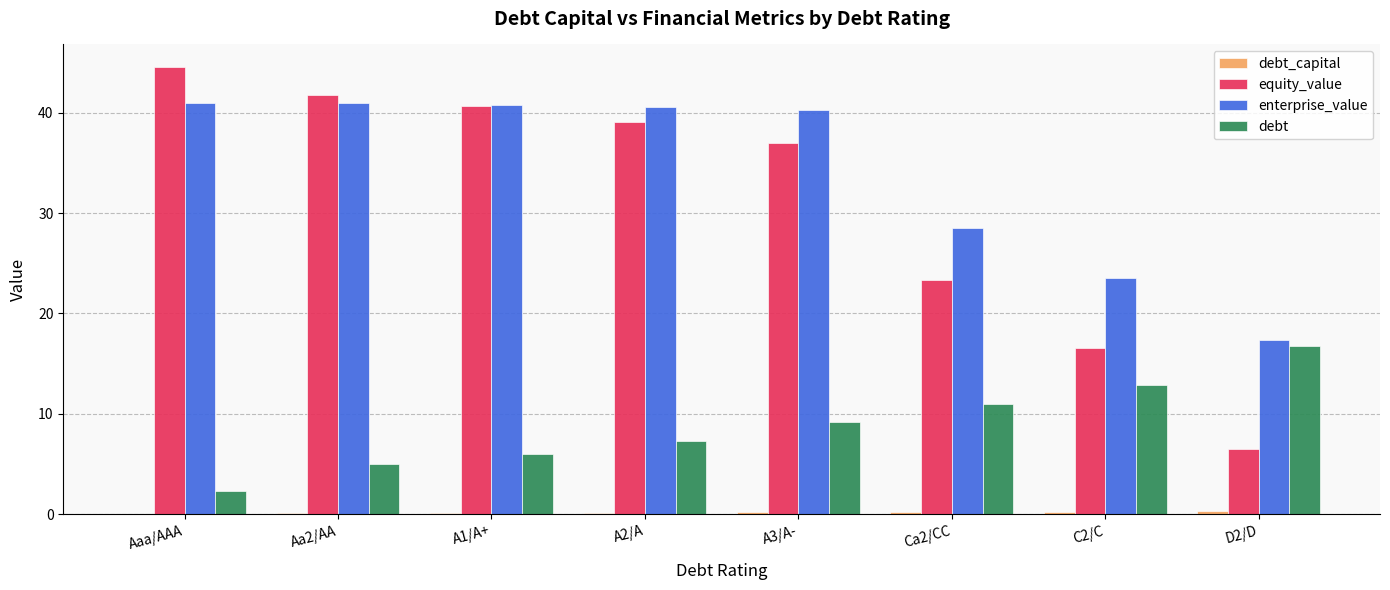

How many data points does each series have?

8